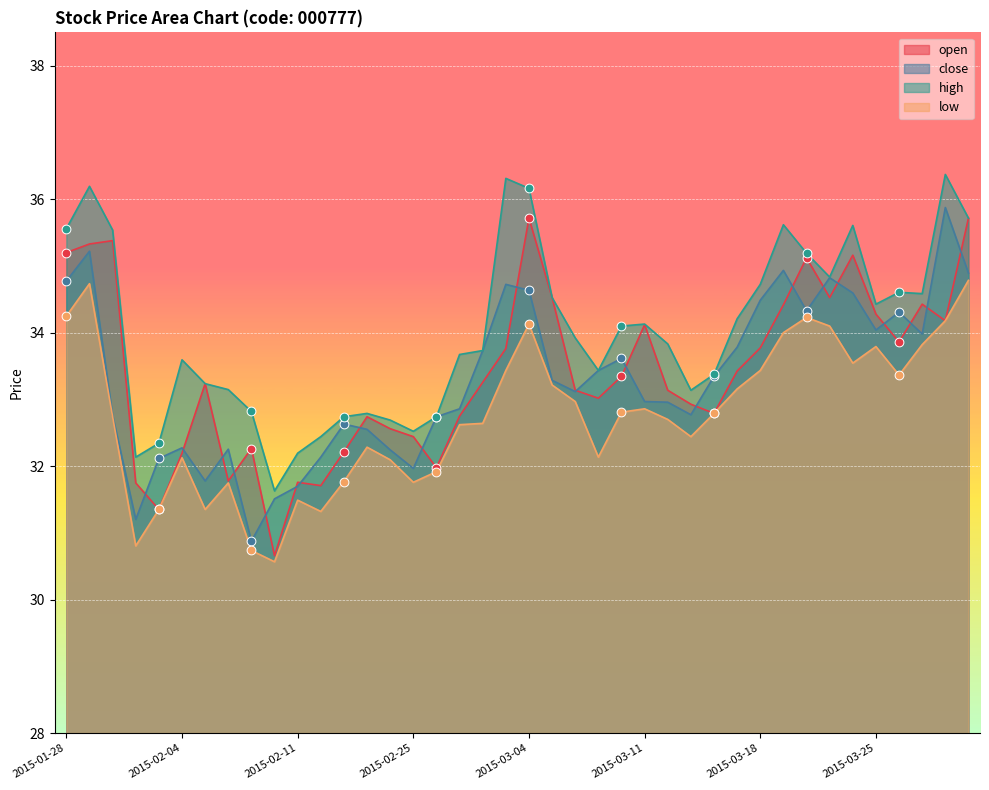

Which series has the largest total across all categories?

high